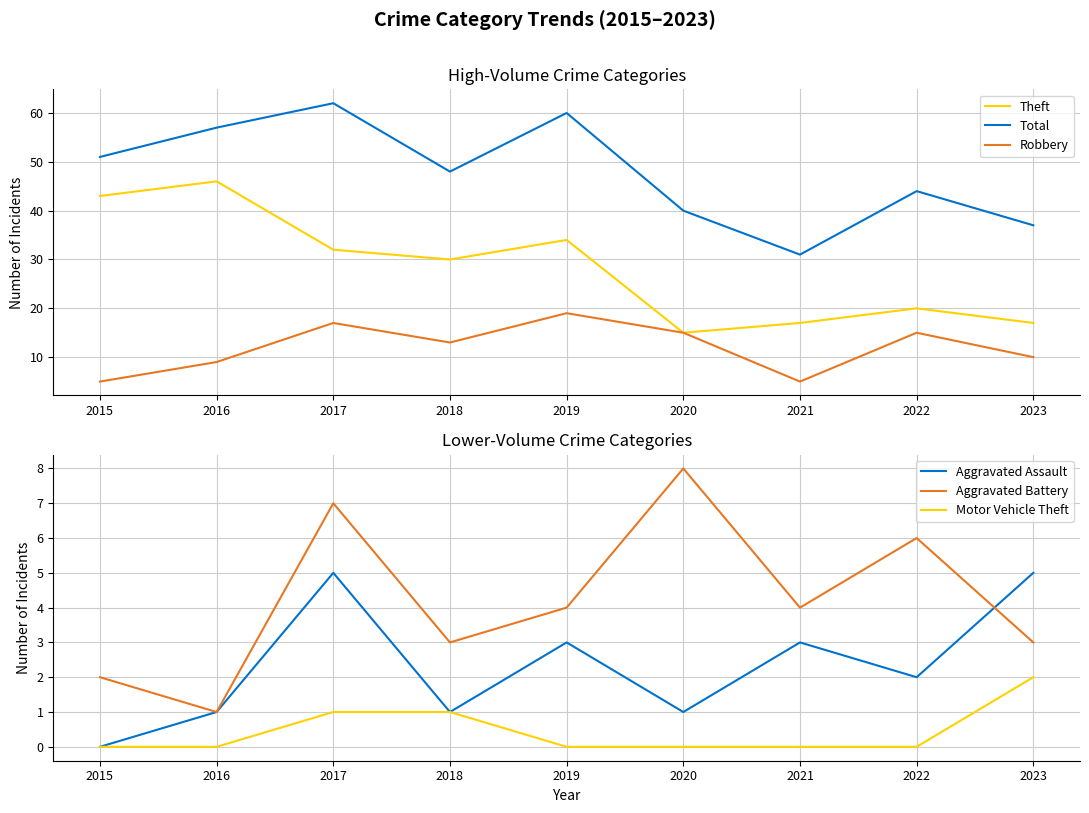

The Motor Vehicle Theft series shows 0 at 2016. True or false?

True